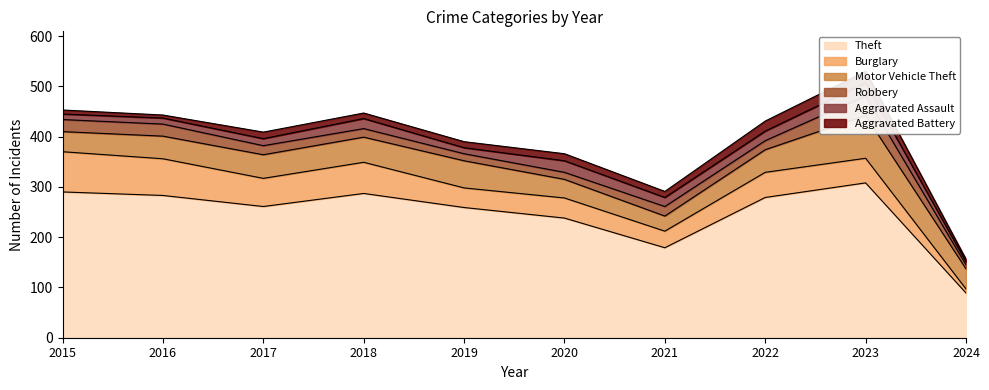

What is the value of the Burglary point at the 2nd from the left?

73